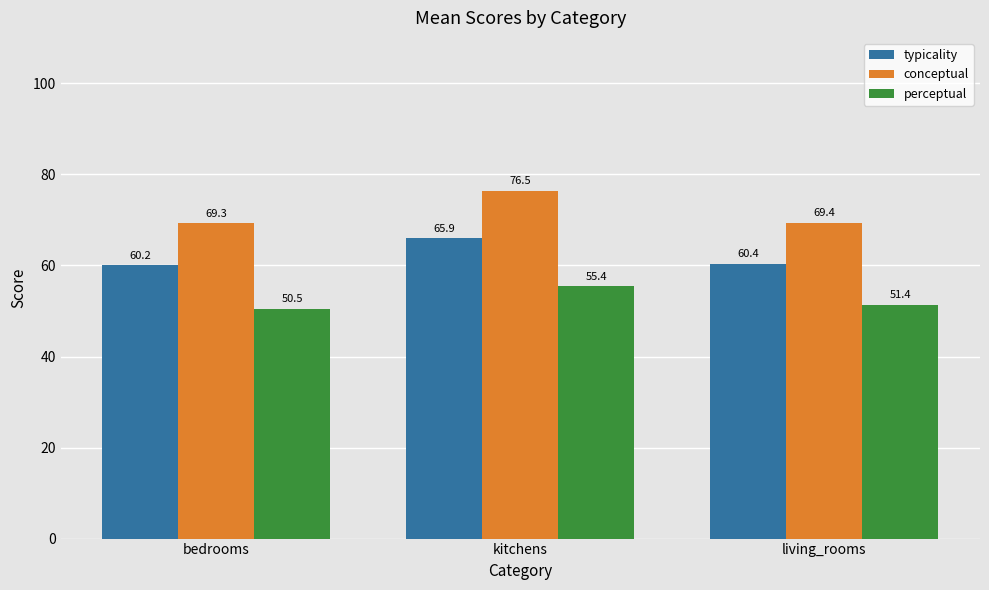

Reading left to right, transcribe all the data shown in this chart.

typicality: 60.2	65.9	60.4
conceptual: 69.3	76.5	69.4
perceptual: 50.5	55.4	51.4